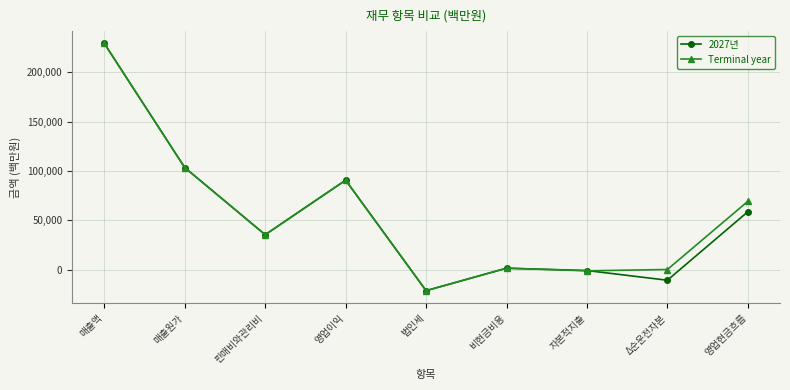

What is the label of the 1st point from the left?

매출액